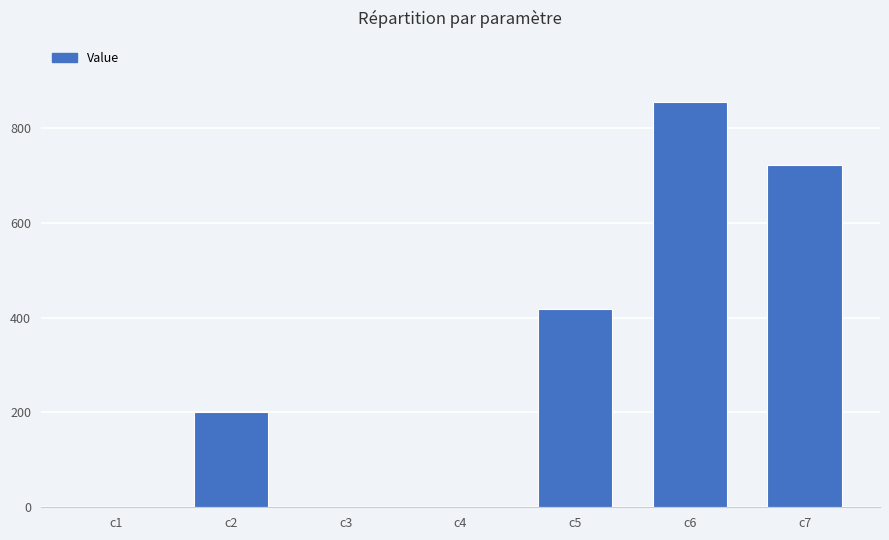

The chart shows a value of 0.1 at c3. True or false?

True